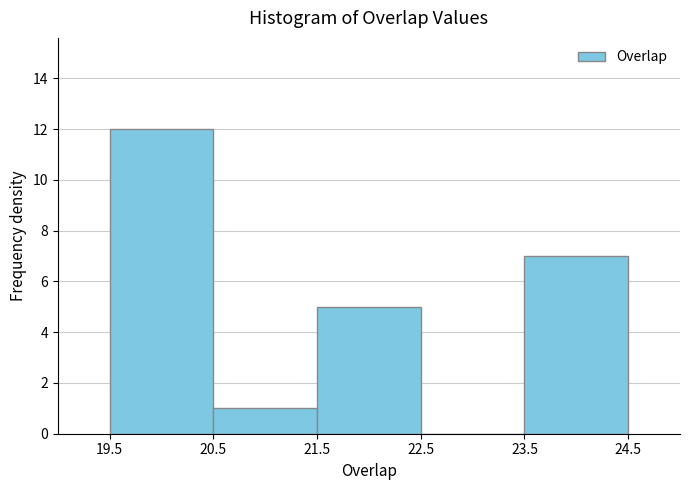

Which range on the x-axis has the tallest bar?

19.5 to 20.5